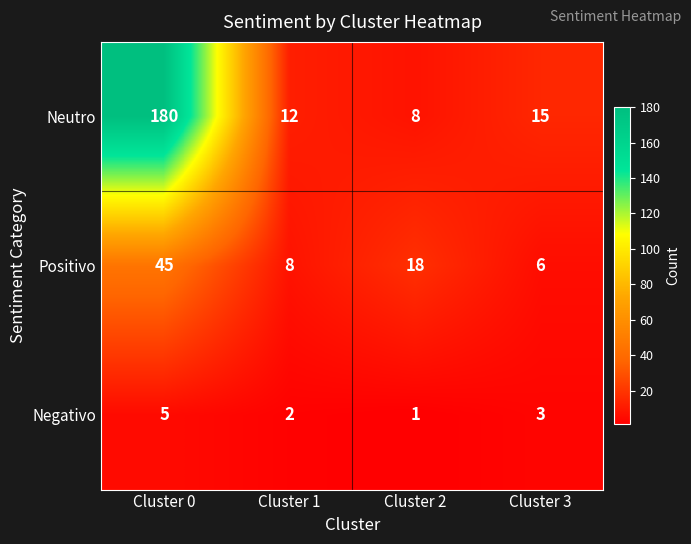

The value of Positivo at Cluster 0 is 45. True or false?

True